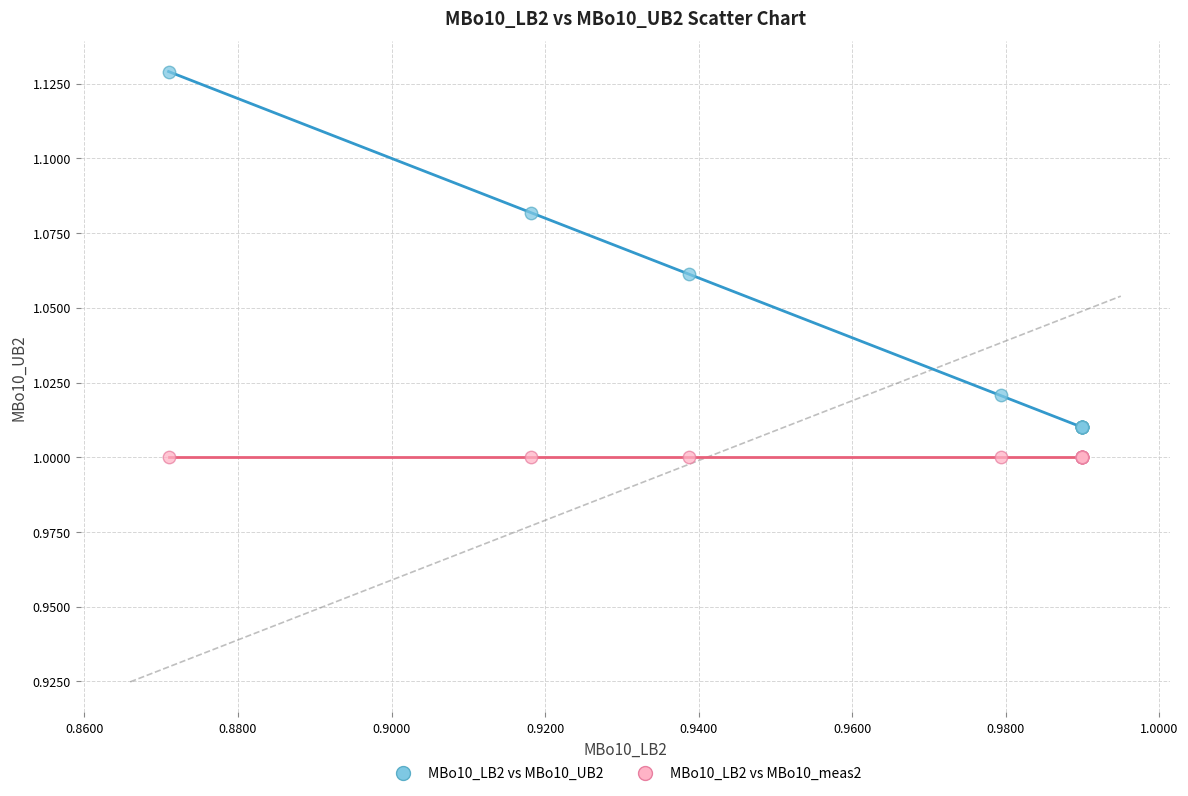

Which series reaches the minimum Y coordinate?

MBo10_LB2 vs MBo10_meas2